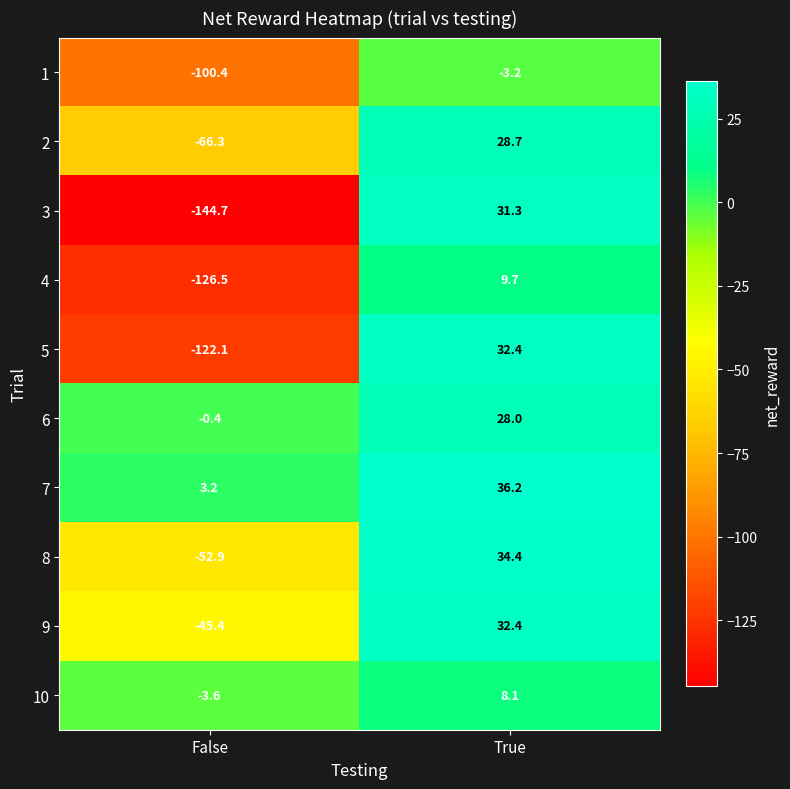

Which series has the largest total across all categories?

7